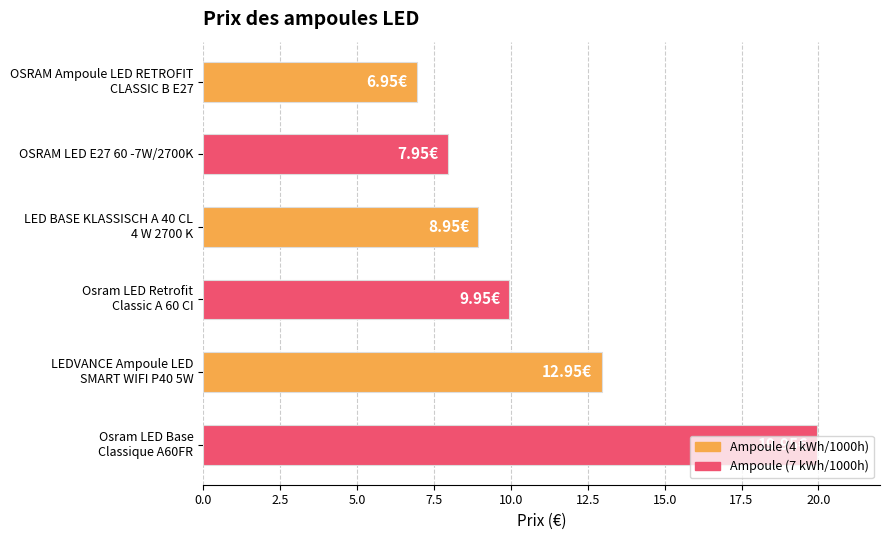

What is the sum of all values?

66.7